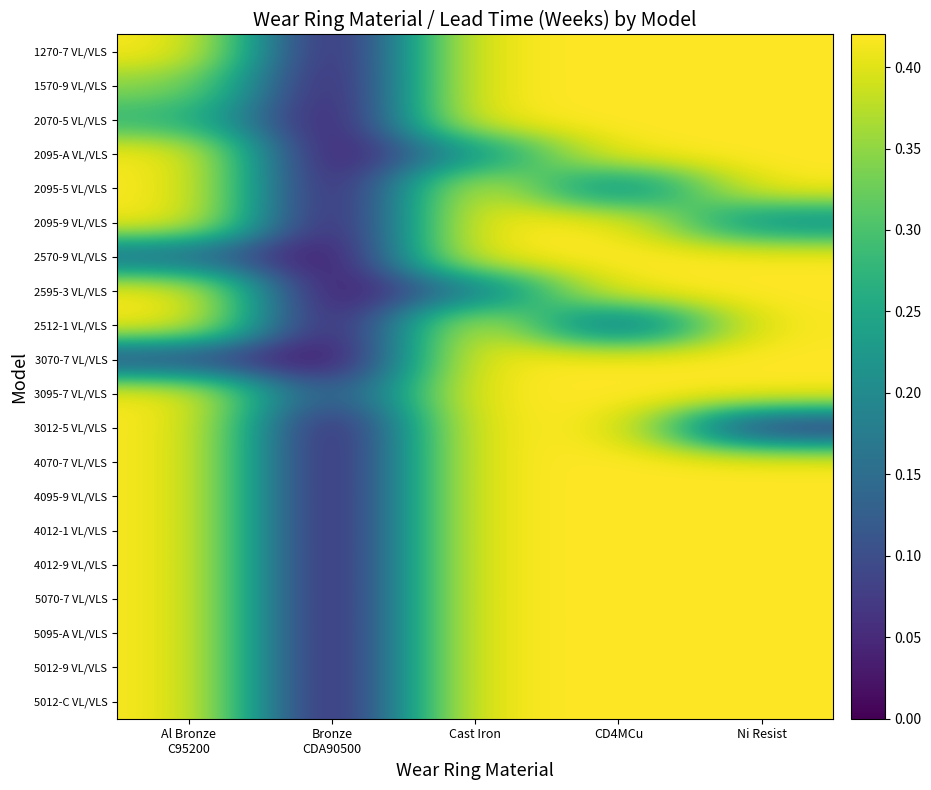

At CD4MCu, list the series in order from smallest to largest.

2512-1 VL/VLS, 2095-5 VL/VLS, 1270-7 VL/VLS, 1570-9 VL/VLS, 2070-5 VL/VLS, 2095-A VL/VLS, 2095-9 VL/VLS, 2570-9 VL/VLS, 2595-3 VL/VLS, 3070-7 VL/VLS, 3095-7 VL/VLS, 3012-5 VL/VLS, 4070-7 VL/VLS, 4095-9 VL/VLS, 4012-1 VL/VLS, 4012-9 VL/VLS, 5070-7 VL/VLS, 5095-A VL/VLS, 5012-9 VL/VLS, 5012-C VL/VLS